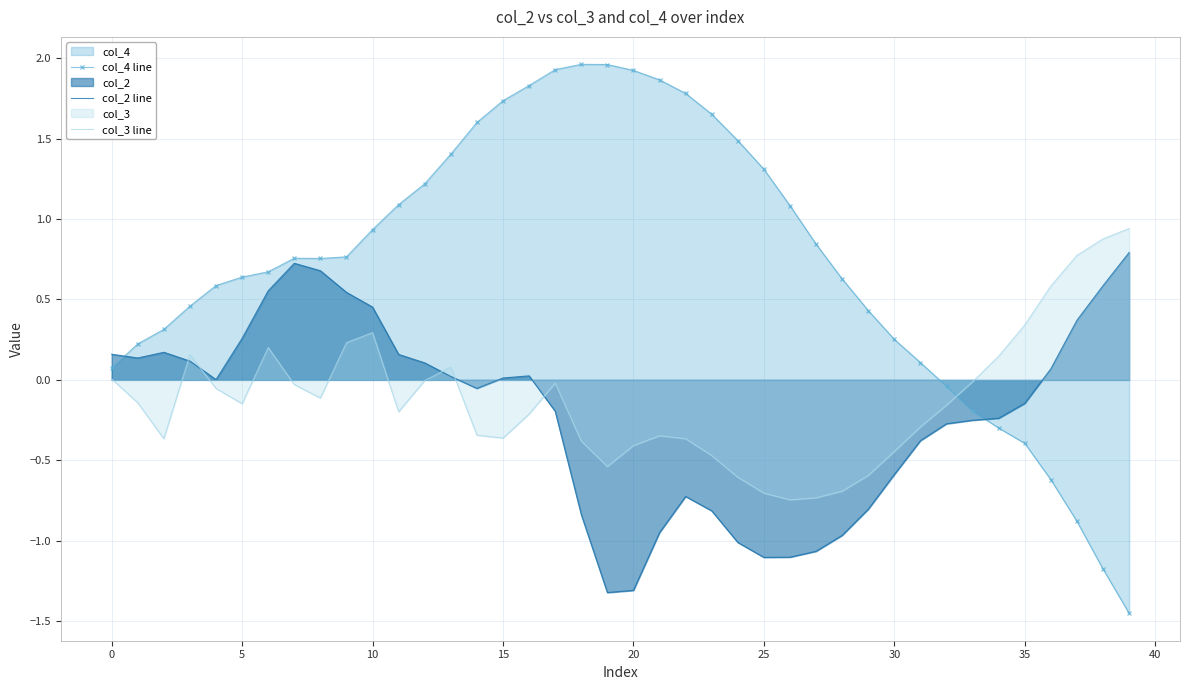

How many values in the col_2 line series are below 0?

20